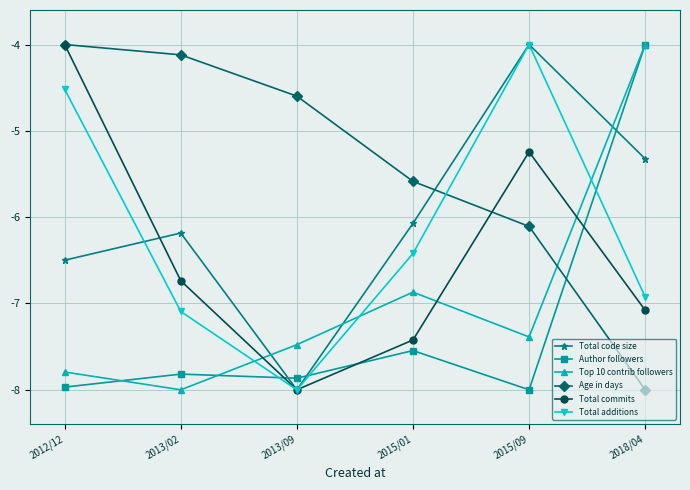

What is the sum of the Total additions values at 2012/12 and 2015/01?

-10.9